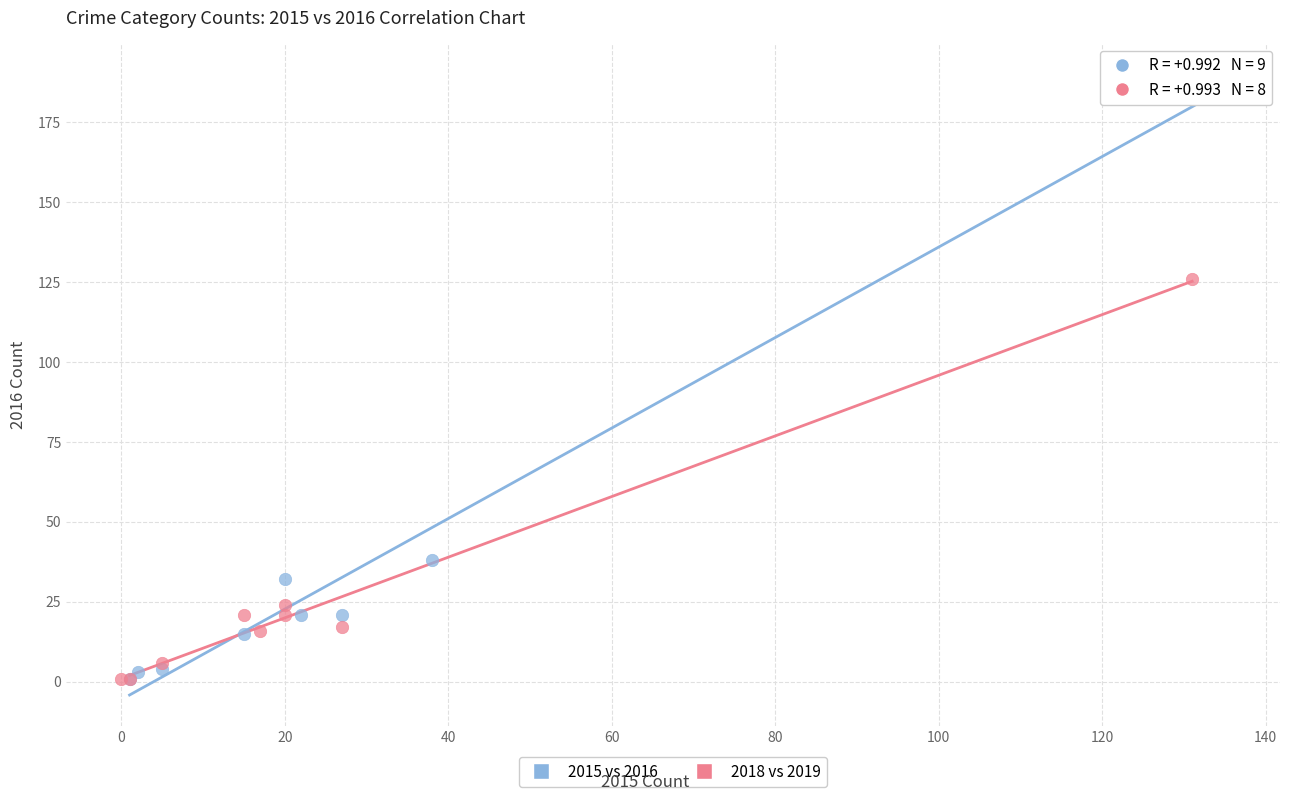

Which series has the largest Y range (max minus min)?

2015 vs 2016